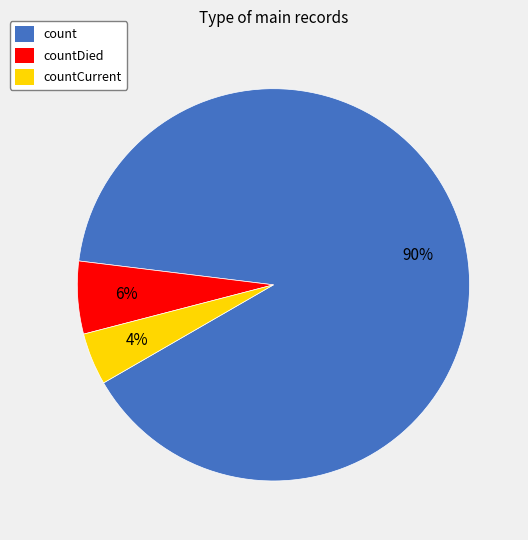

To the nearest percent, what is the average slice percentage?

33%